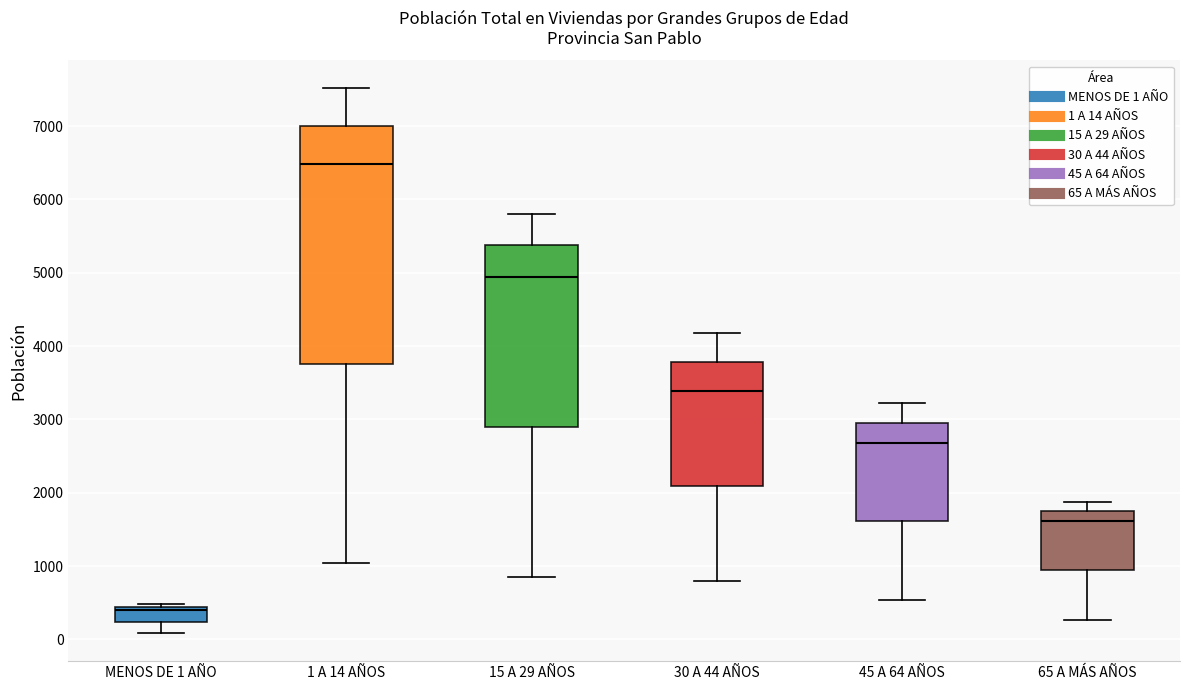

Where does the lower whisker of the box for 65 A MÁS AÑOS end on the y-axis? The values are not printed on the chart, so give them approximately, as read against the axis.

300